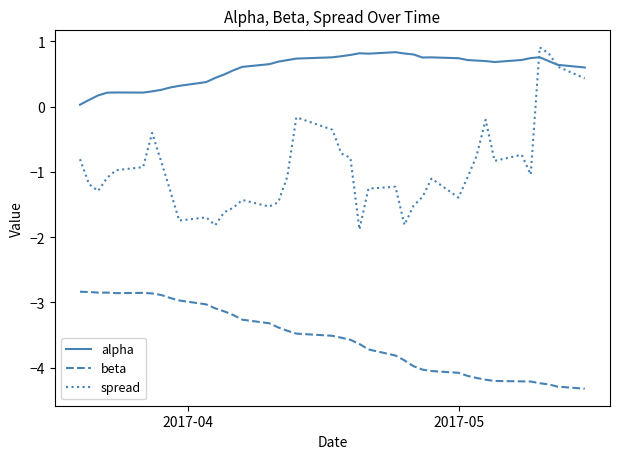

Which series has the largest range (max minus min)?

spread